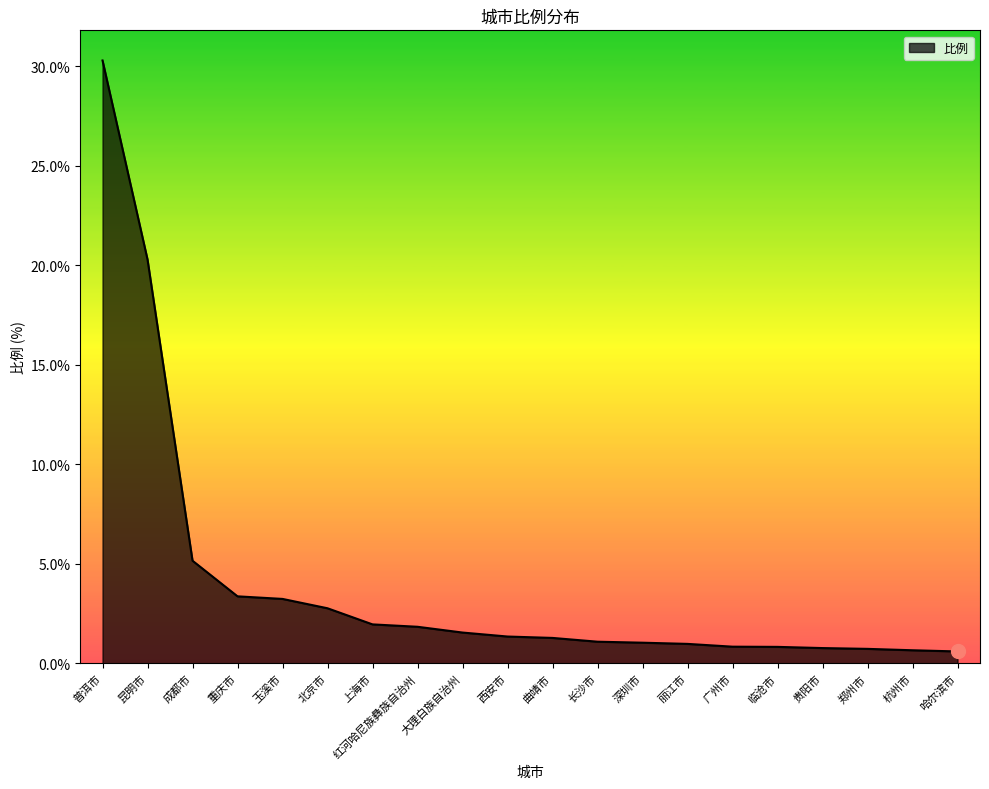

What is the smallest value displayed?

0.6